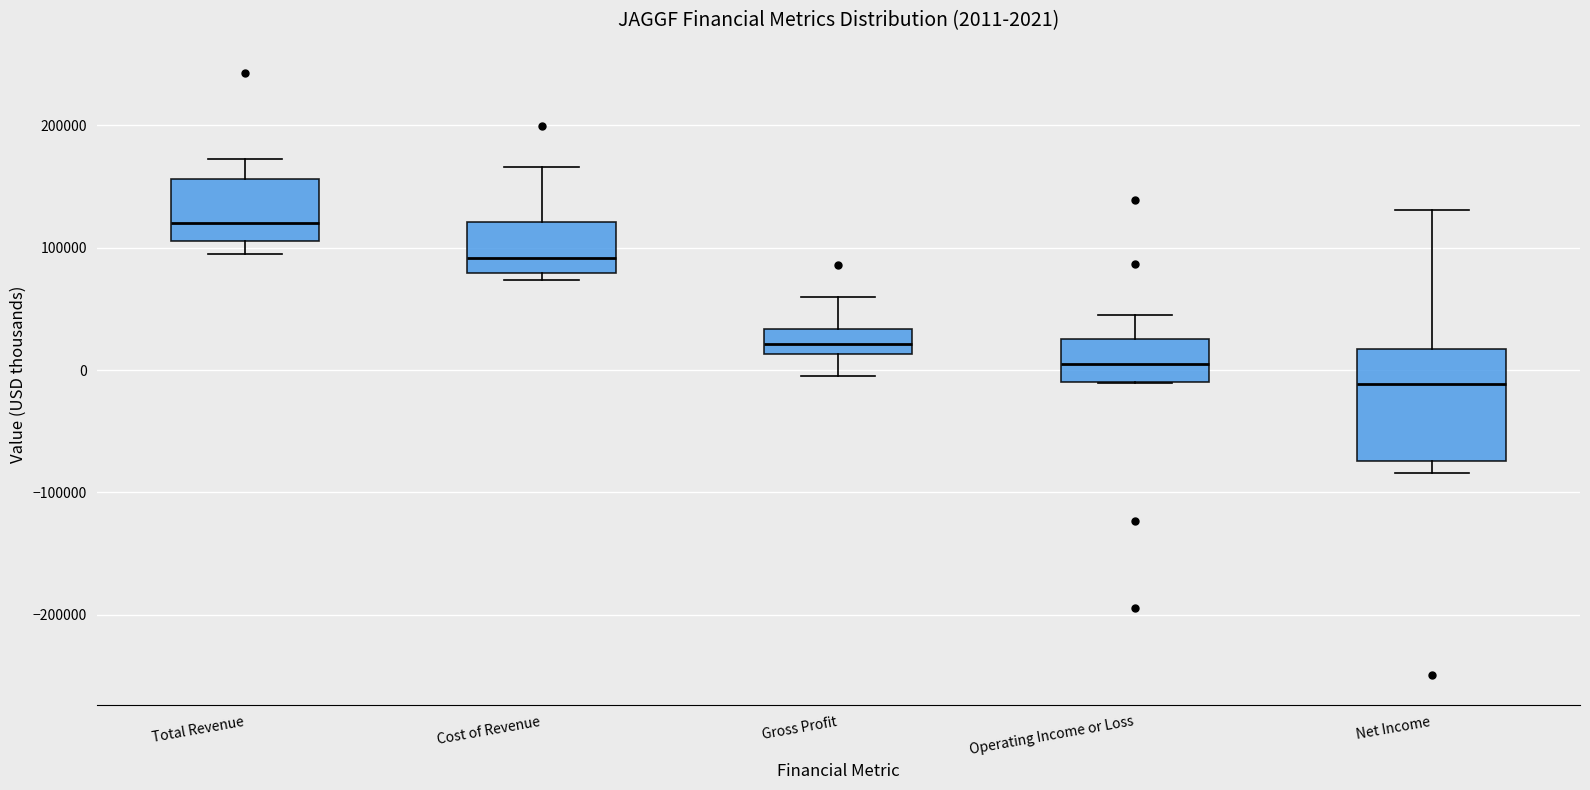

Which box is the tallest, from its lower edge to its upper edge?

Net Income